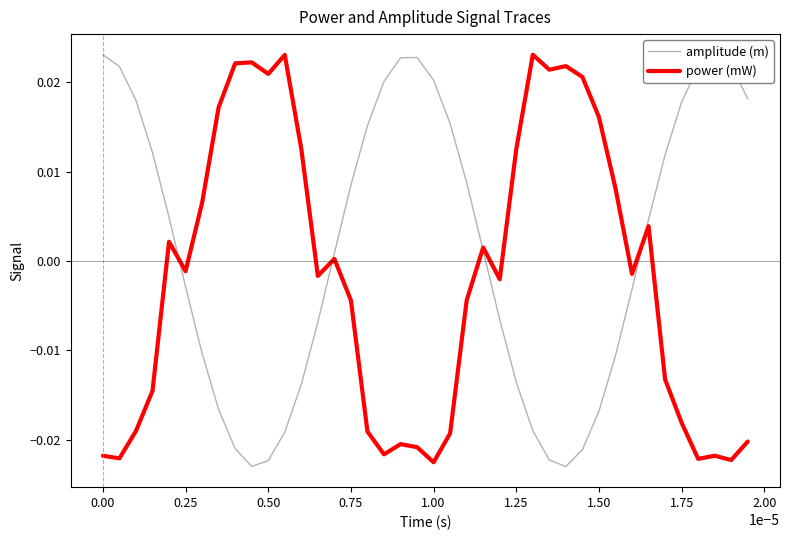

Rank the series by their average value, from lowest to highest.

power (mW), amplitude (m)